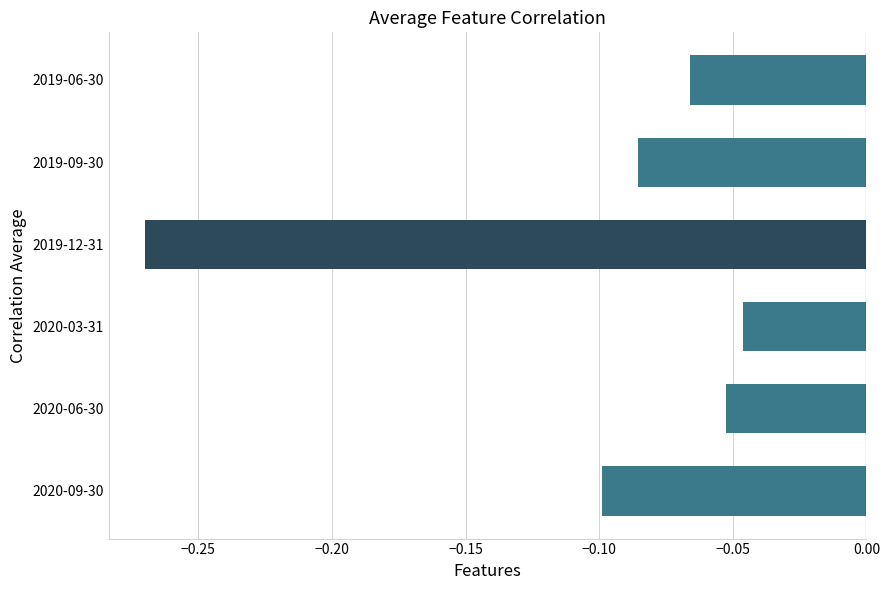

Between 2019-06-30 and 2020-06-30, which is larger?

2020-06-30